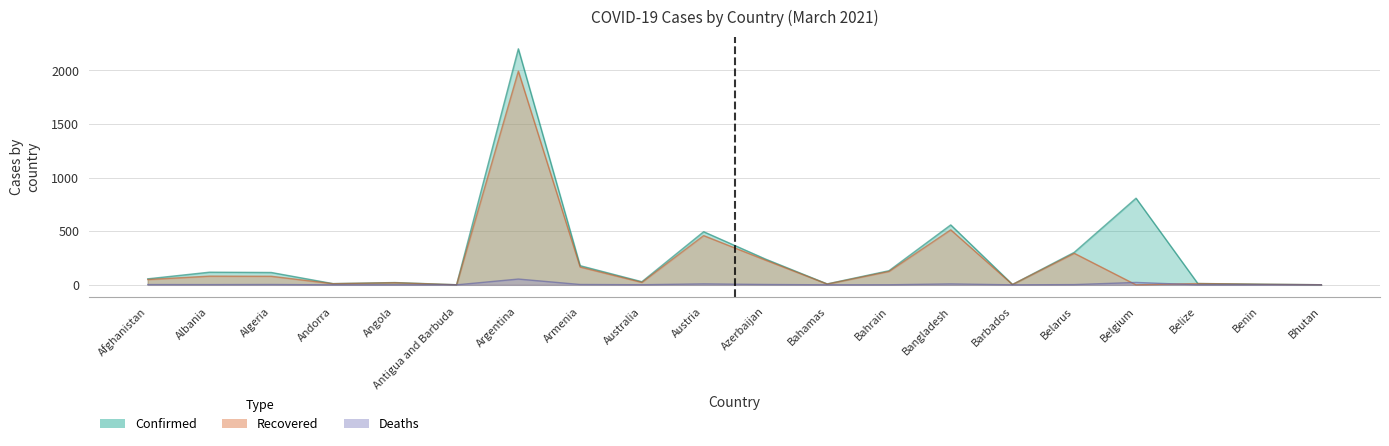

What is the difference between the Confirmed values at Algeria and Belarus?

188.0